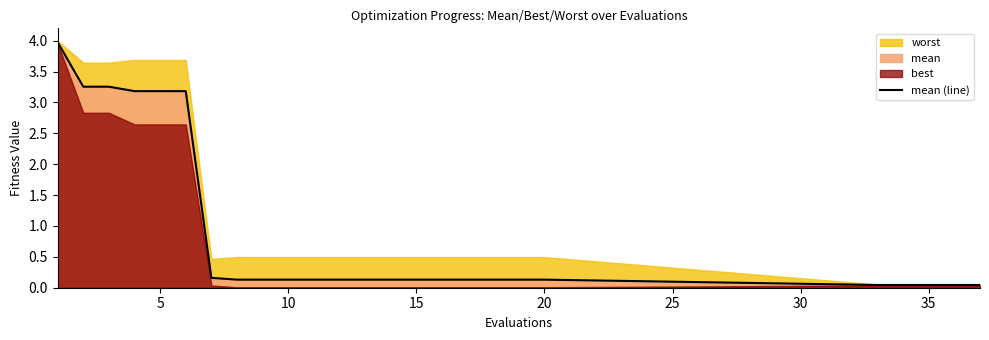

What is the difference between the second highest and second lowest values?

3.2